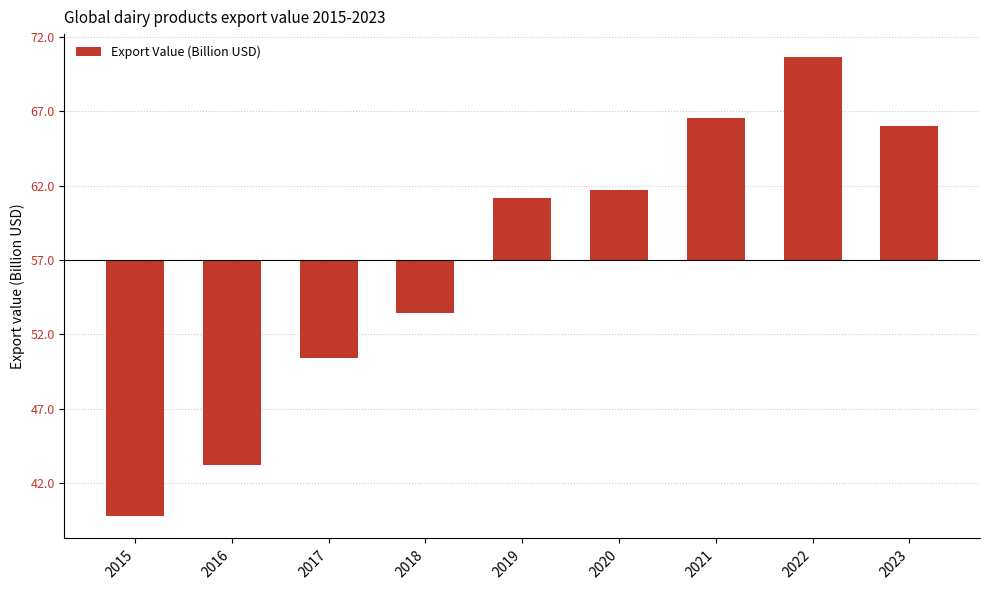

The chart shows a value of 12.9 at 2021. True or false?

False